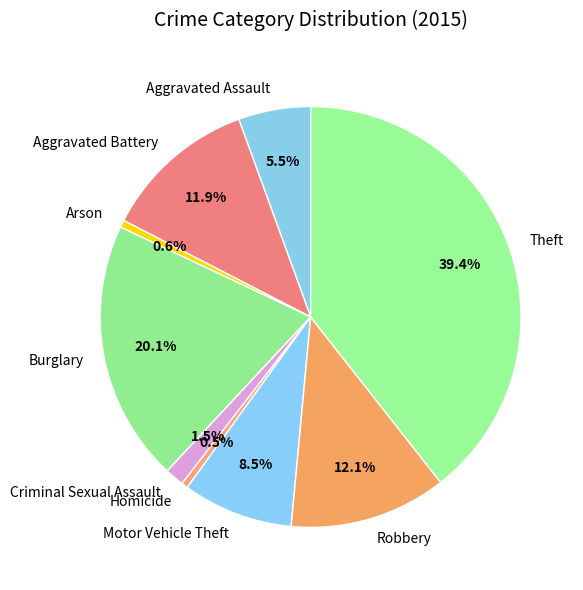

To the nearest percent, what is the difference between the largest and smallest slice percentages?

39%